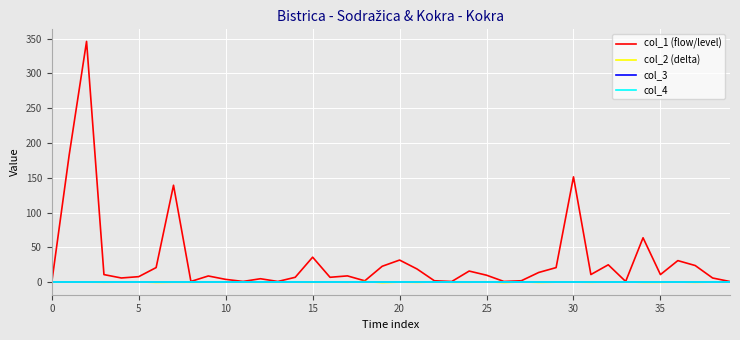

At which category does col_2 (delta) reach its first local valley?

15